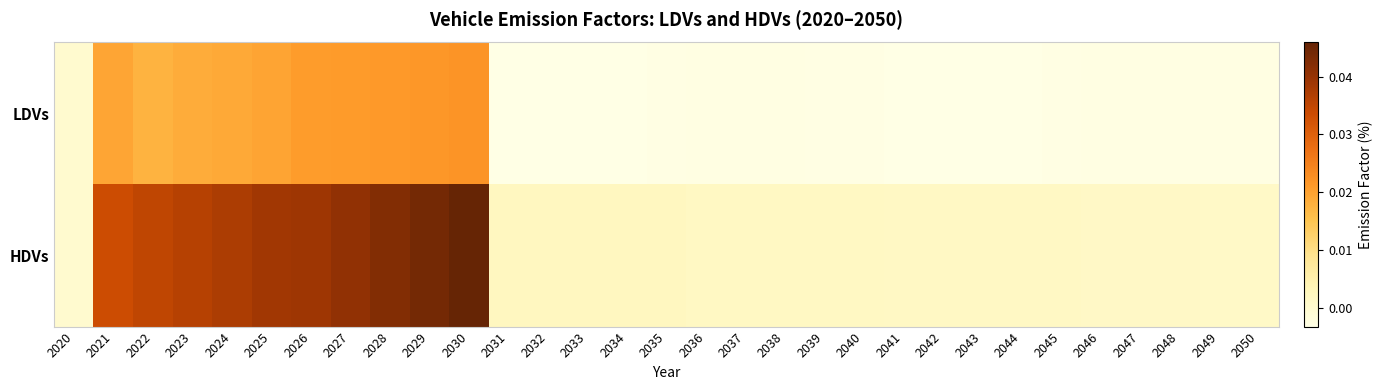

Which series has the largest total across all categories?

HDVs